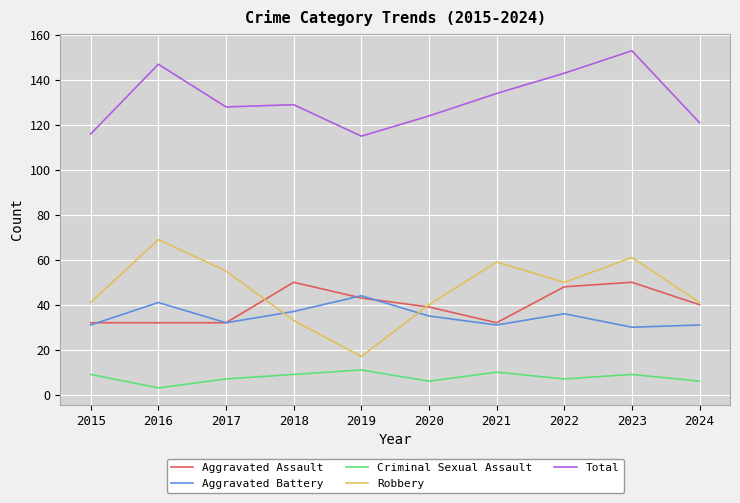

Does the chart display data point markers on the line(s)?

No